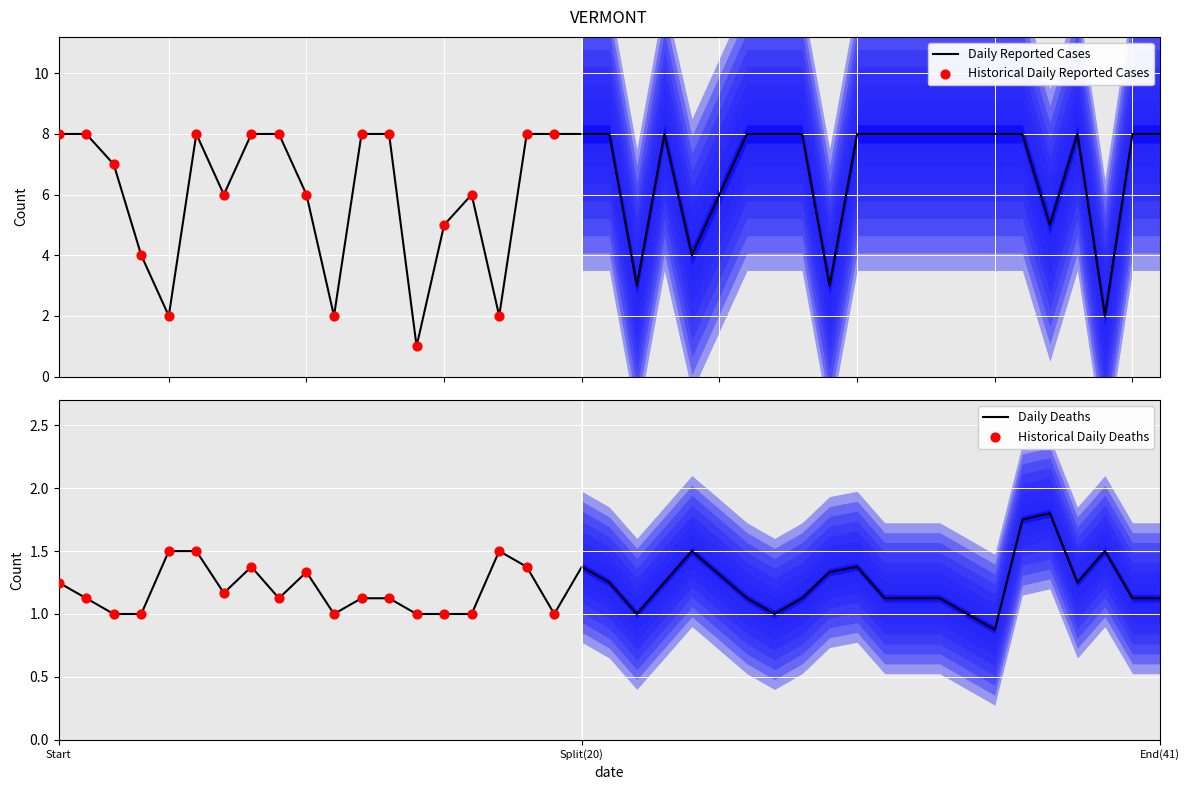

What is the highest value of the Daily Reported Cases series?

8